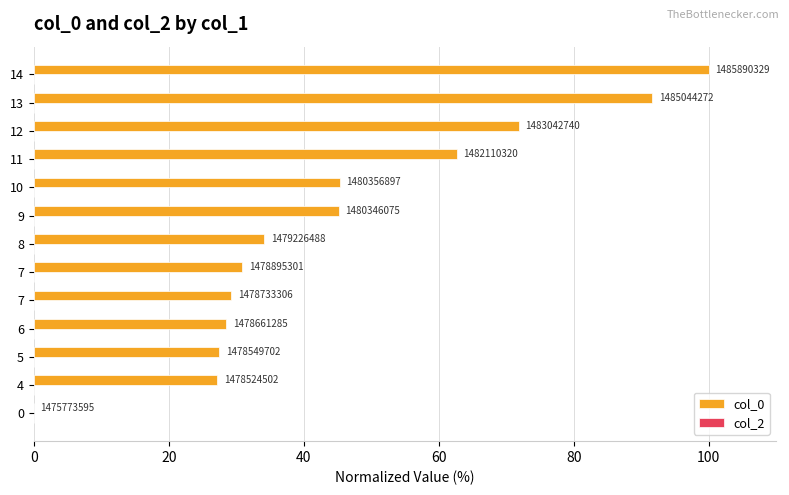

Are the bars horizontal?

Yes